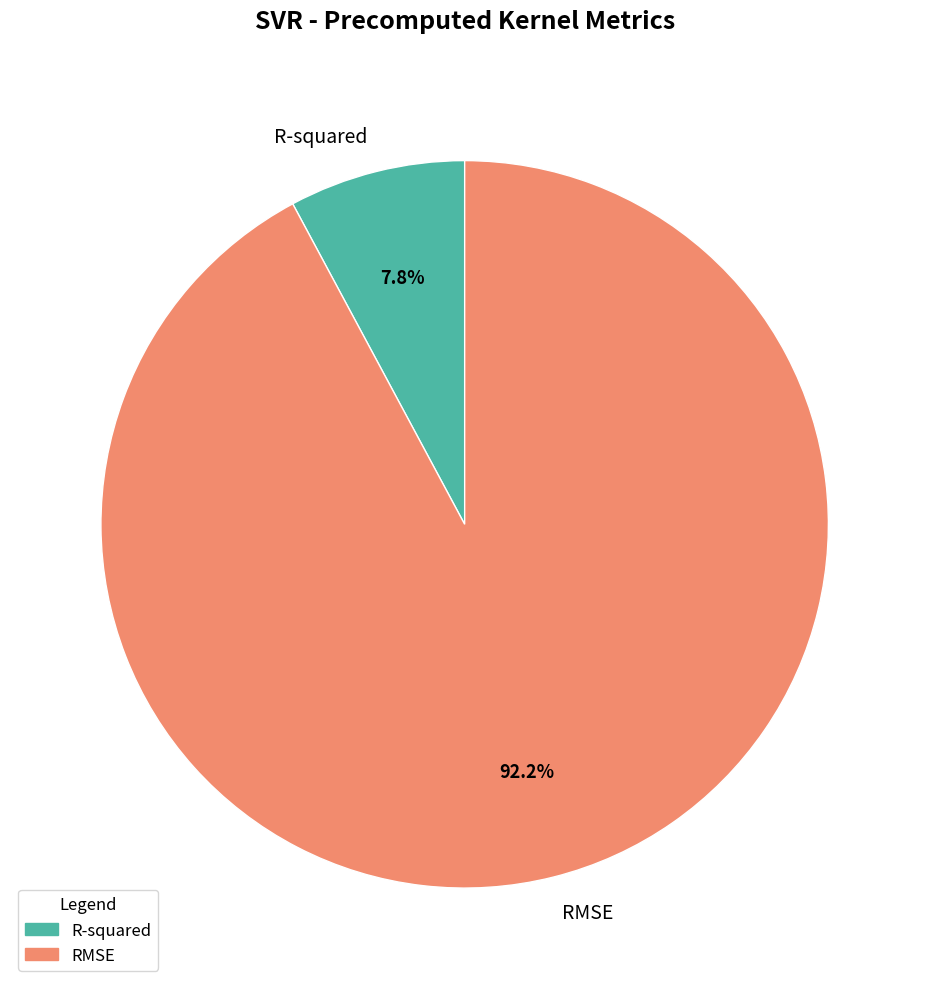

Is it true that RMSE is 84% of the pie?

False